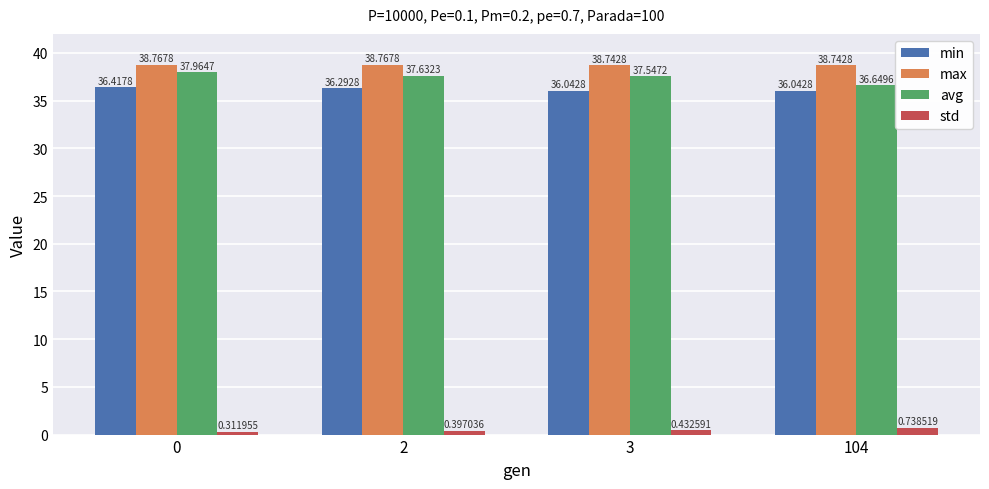

Rank the series at 0 from highest to lowest value.

max, avg, min, std